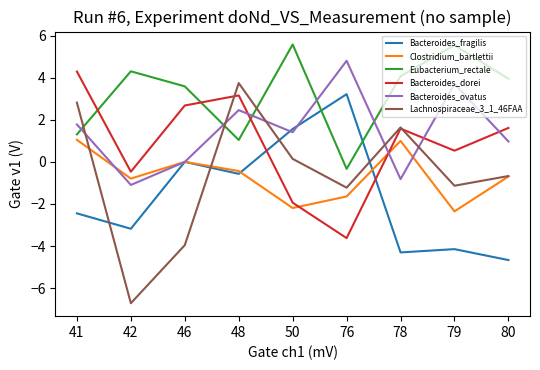

The value of Bacteroides_dorei at 42 is -0.5. True or false?

True